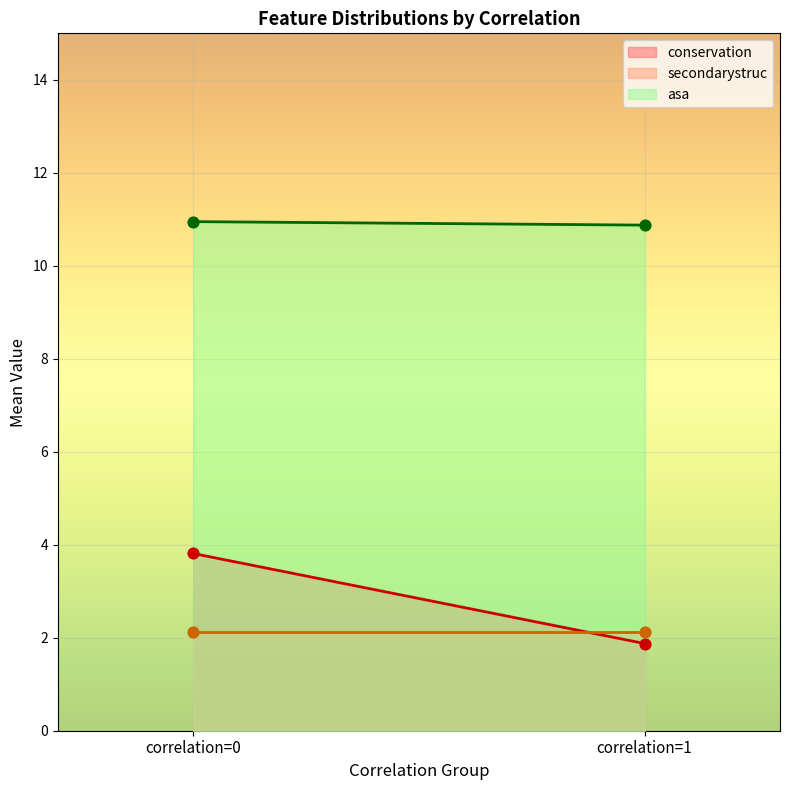

Which series reaches the maximum Y coordinate?

asa